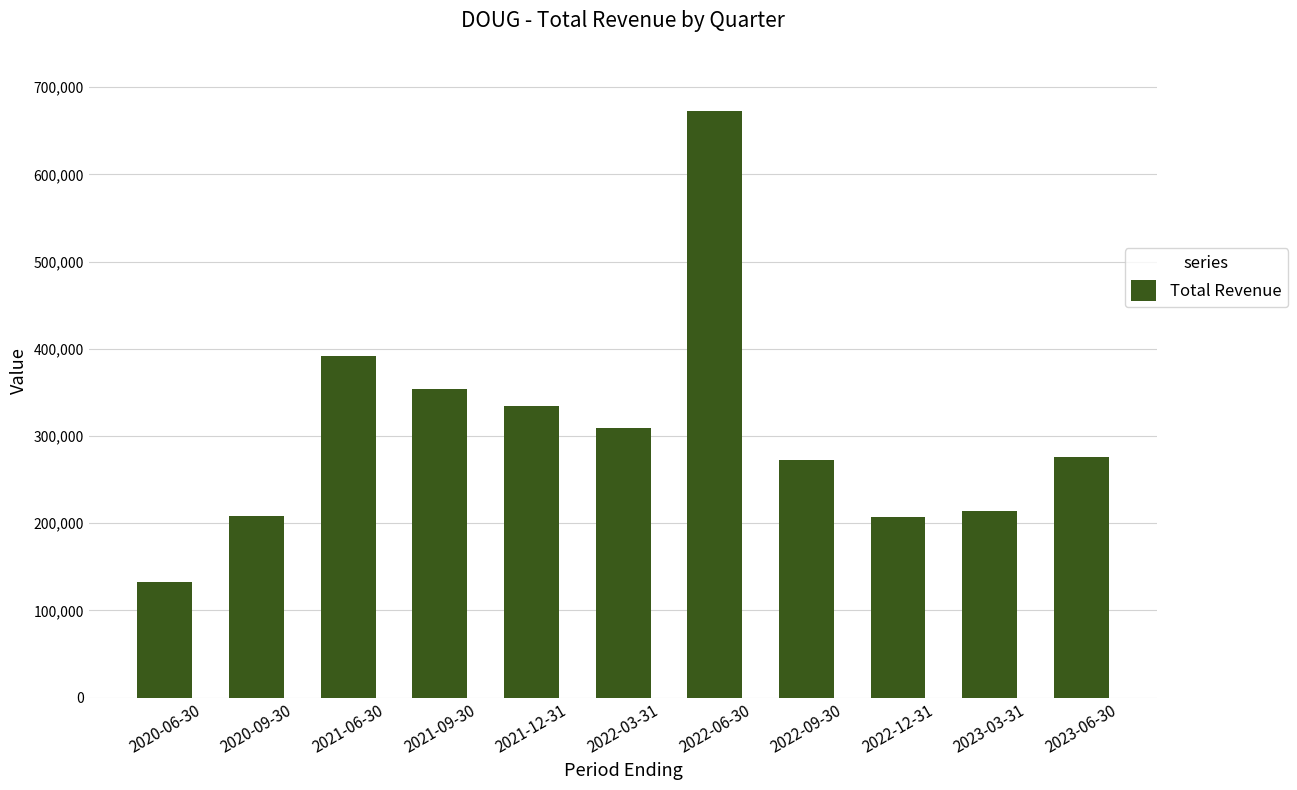

Is it true that the value at 2022-12-31 is 207300?

True